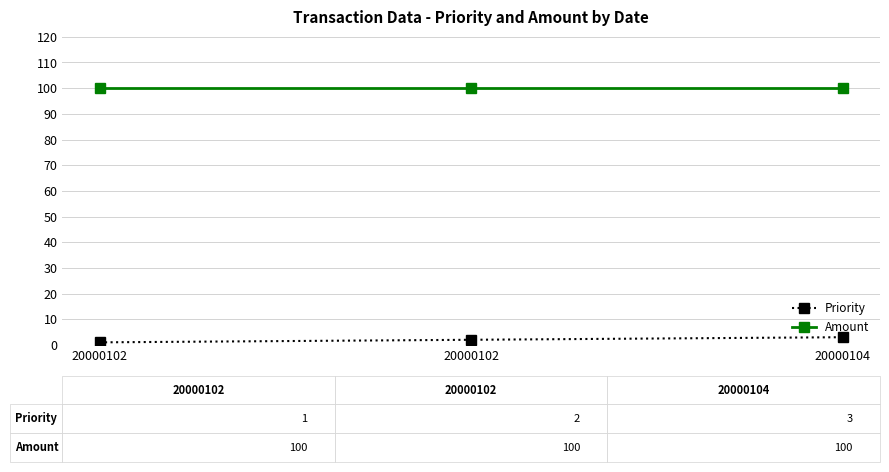

What are all the series names shown in the legend?

Priority, Amount